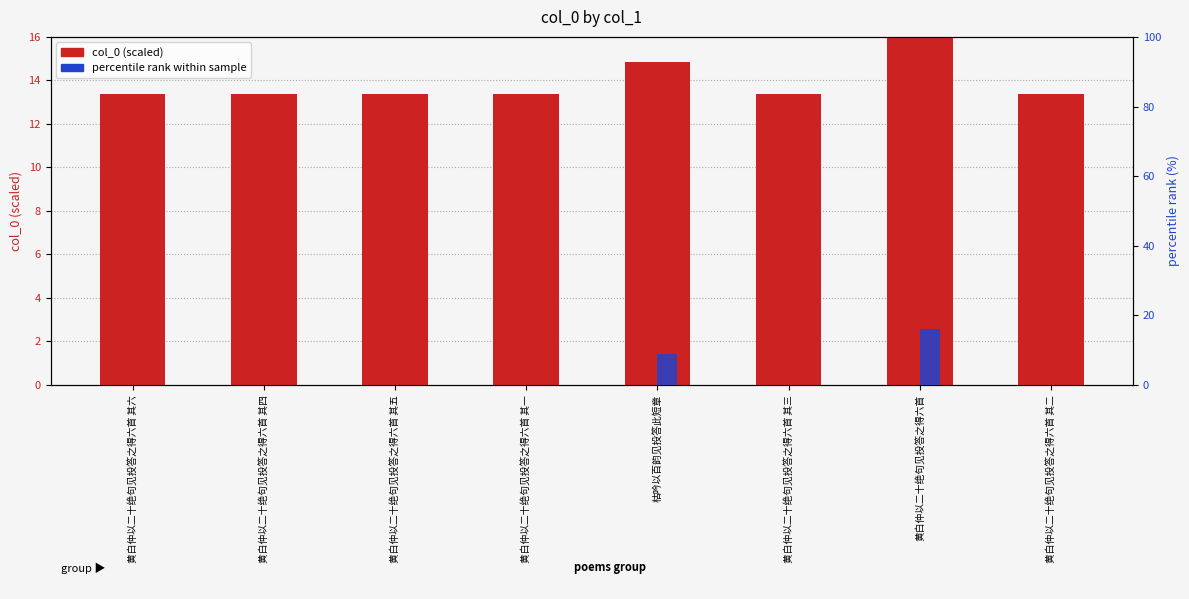

What is the label of the 2nd bar from the right?

黄白仲以二十绝句见投答之得六首